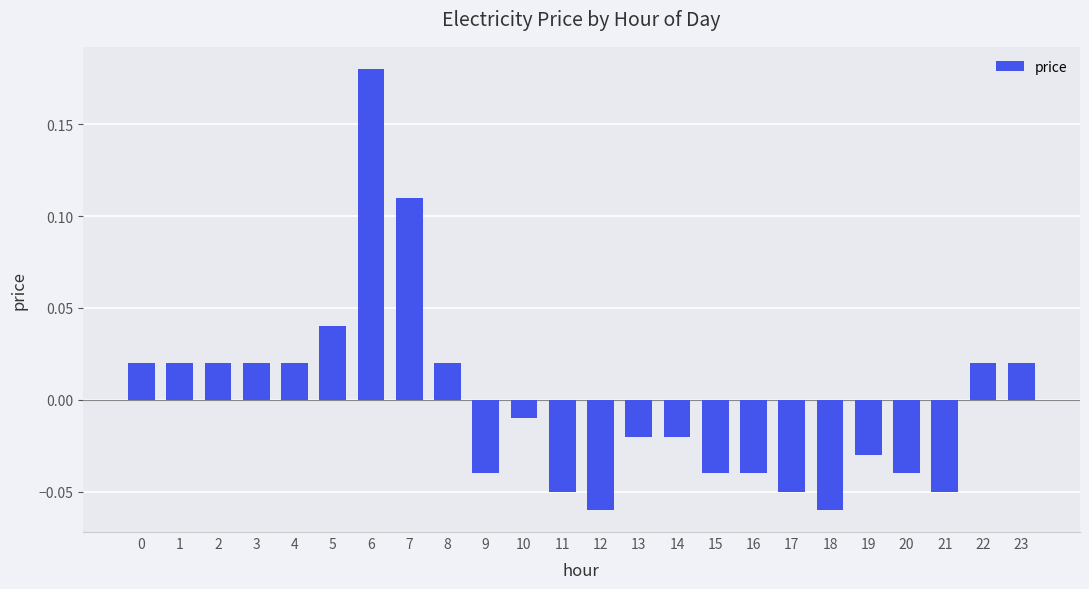

Which has a higher value, 12 or 17?

17